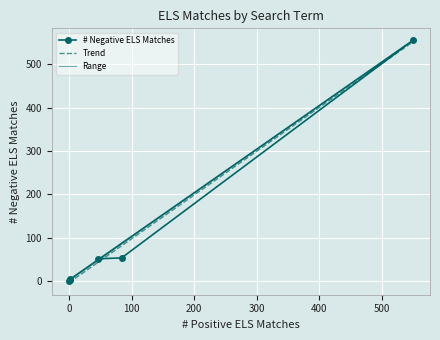

Reading left to right, list all the values displayed in this chart.

51	53	555	3	0	4